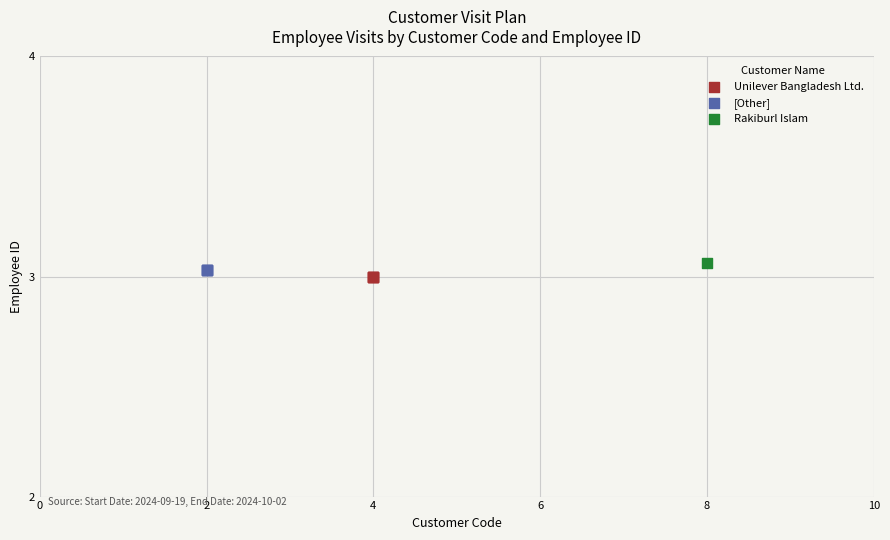

Which series contains the highest Y value?

Rakiburl Islam